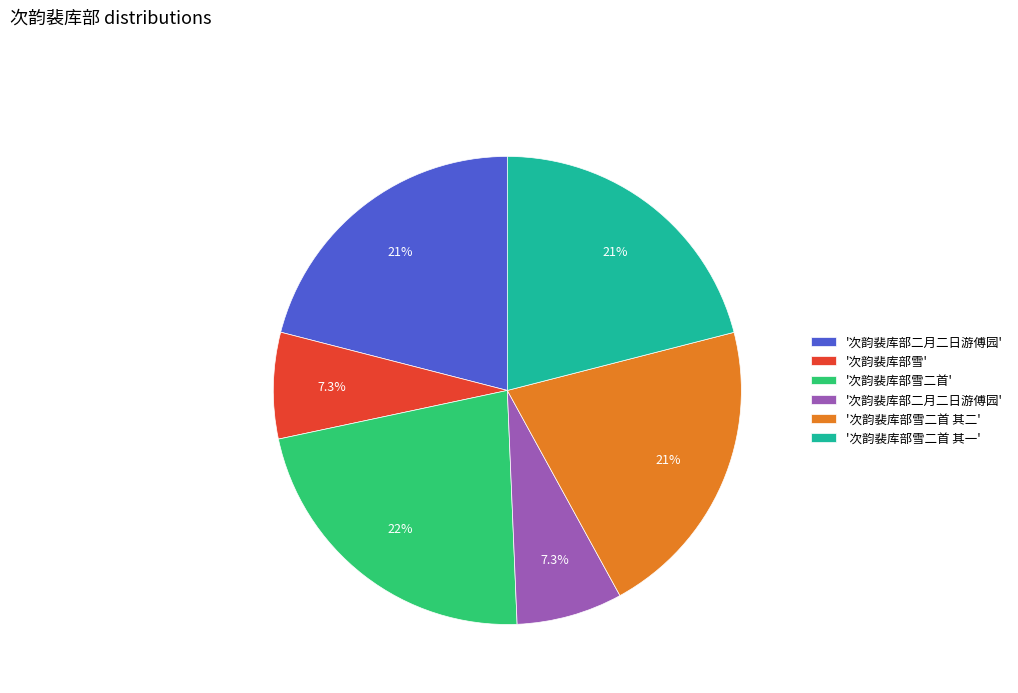

Is there any slice that represents more than half of the pie?

No